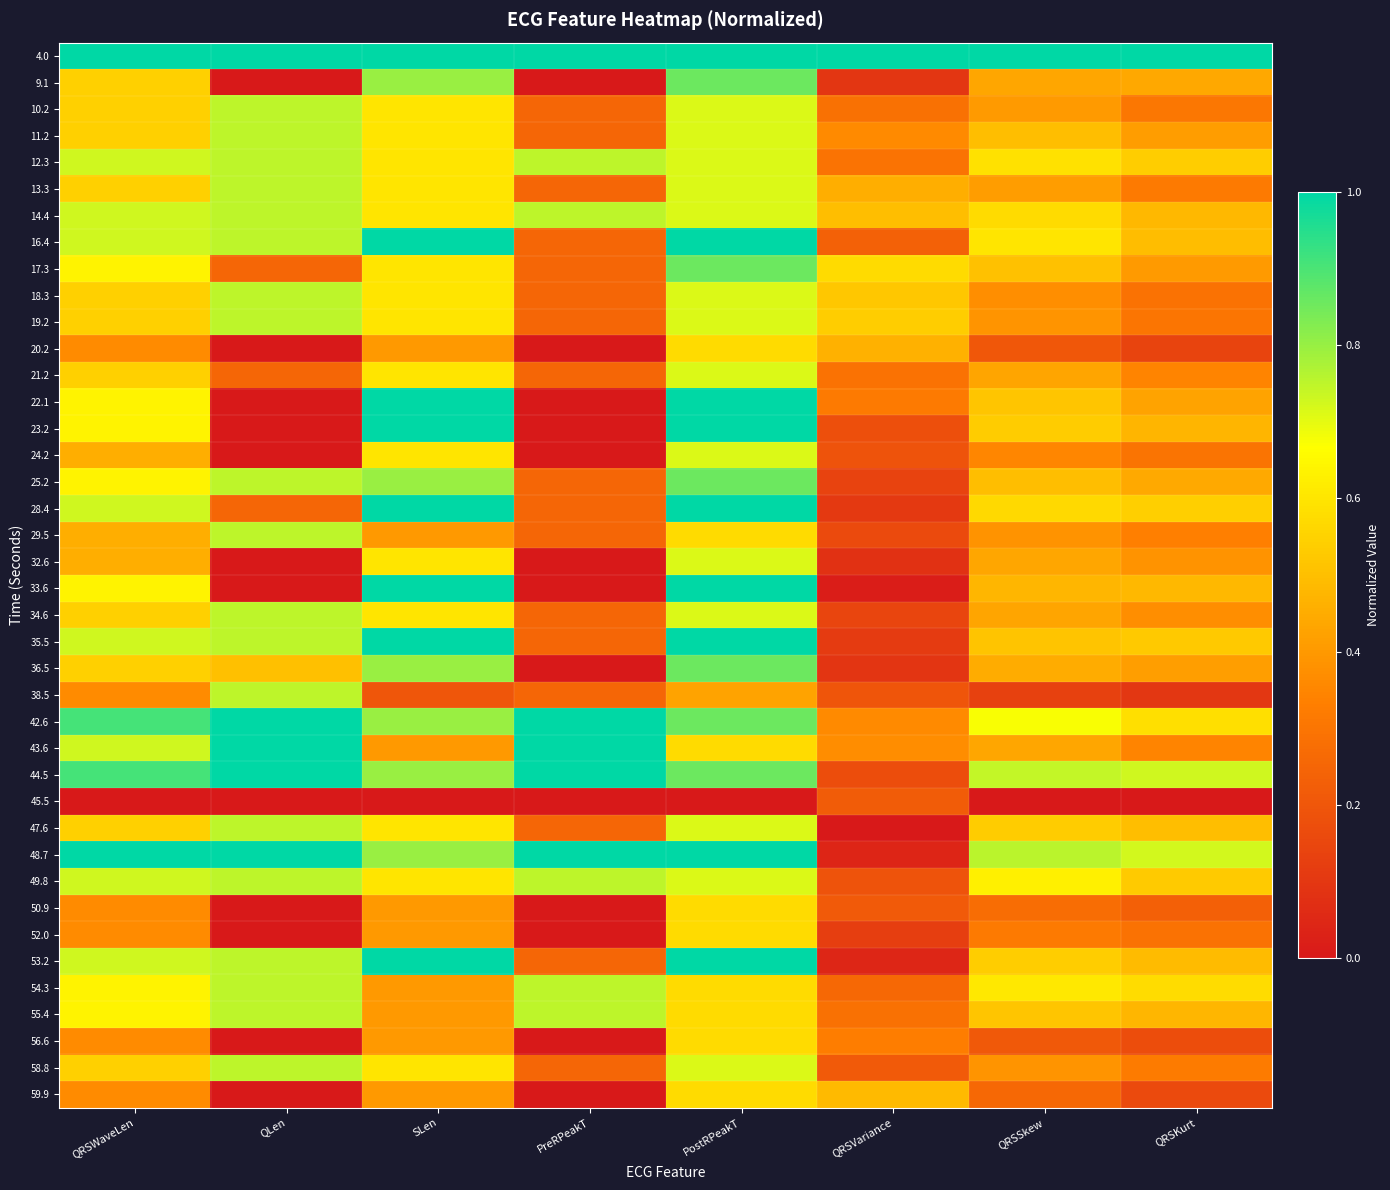

Reading left to right, extract all data points from this chart.

4.0: QRSWaveLen=1.0	QLen=1.0	SLen=1.0	PreRPeakT=1.0	PostRPeakT=1.0	QRSVariance=1.0	QRSSkew=1.0	QRSKurt=1.0
9.1: QRSWaveLen=0.5	QLen=0.0	SLen=0.8	PreRPeakT=0.0	PostRPeakT=0.9	QRSVariance=0.1	QRSSkew=0.4	QRSKurt=0.4
10.2: QRSWaveLen=0.5	QLen=0.8	SLen=0.6	PreRPeakT=0.2	PostRPeakT=0.7	QRSVariance=0.3	QRSSkew=0.4	QRSKurt=0.3
11.2: QRSWaveLen=0.5	QLen=0.8	SLen=0.6	PreRPeakT=0.2	PostRPeakT=0.7	QRSVariance=0.4	QRSSkew=0.5	QRSKurt=0.4
12.3: QRSWaveLen=0.7	QLen=0.8	SLen=0.6	PreRPeakT=0.8	PostRPeakT=0.7	QRSVariance=0.3	QRSSkew=0.6	QRSKurt=0.5
13.3: QRSWaveLen=0.5	QLen=0.8	SLen=0.6	PreRPeakT=0.2	PostRPeakT=0.7	QRSVariance=0.5	QRSSkew=0.4	QRSKurt=0.3
14.4: QRSWaveLen=0.7	QLen=0.8	SLen=0.6	PreRPeakT=0.8	PostRPeakT=0.7	QRSVariance=0.5	QRSSkew=0.6	QRSKurt=0.5
16.4: QRSWaveLen=0.7	QLen=0.8	SLen=1.0	PreRPeakT=0.2	PostRPeakT=1.0	QRSVariance=0.2	QRSSkew=0.6	QRSKurt=0.5
17.3: QRSWaveLen=0.6	QLen=0.2	SLen=0.6	PreRPeakT=0.2	PostRPeakT=0.9	QRSVariance=0.6	QRSSkew=0.5	QRSKurt=0.4
18.3: QRSWaveLen=0.5	QLen=0.8	SLen=0.6	PreRPeakT=0.2	PostRPeakT=0.7	QRSVariance=0.5	QRSSkew=0.4	QRSKurt=0.3
19.2: QRSWaveLen=0.5	QLen=0.8	SLen=0.6	PreRPeakT=0.2	PostRPeakT=0.7	QRSVariance=0.5	QRSSkew=0.4	QRSKurt=0.3
20.2: QRSWaveLen=0.4	QLen=0.0	SLen=0.4	PreRPeakT=0.0	PostRPeakT=0.6	QRSVariance=0.5	QRSSkew=0.2	QRSKurt=0.1
21.2: QRSWaveLen=0.5	QLen=0.2	SLen=0.6	PreRPeakT=0.2	PostRPeakT=0.7	QRSVariance=0.3	QRSSkew=0.4	QRSKurt=0.3
22.1: QRSWaveLen=0.6	QLen=0.0	SLen=1.0	PreRPeakT=0.0	PostRPeakT=1.0	QRSVariance=0.3	QRSSkew=0.5	QRSKurt=0.4
23.2: QRSWaveLen=0.6	QLen=0.0	SLen=1.0	PreRPeakT=0.0	PostRPeakT=1.0	QRSVariance=0.2	QRSSkew=0.5	QRSKurt=0.5
24.2: QRSWaveLen=0.5	QLen=0.0	SLen=0.6	PreRPeakT=0.0	PostRPeakT=0.7	QRSVariance=0.2	QRSSkew=0.4	QRSKurt=0.3
25.2: QRSWaveLen=0.6	QLen=0.8	SLen=0.8	PreRPeakT=0.2	PostRPeakT=0.9	QRSVariance=0.1	QRSSkew=0.5	QRSKurt=0.4
28.4: QRSWaveLen=0.7	QLen=0.2	SLen=1.0	PreRPeakT=0.2	PostRPeakT=1.0	QRSVariance=0.1	QRSSkew=0.6	QRSKurt=0.5
29.5: QRSWaveLen=0.5	QLen=0.8	SLen=0.4	PreRPeakT=0.2	PostRPeakT=0.6	QRSVariance=0.2	QRSSkew=0.4	QRSKurt=0.3
32.6: QRSWaveLen=0.5	QLen=0.0	SLen=0.6	PreRPeakT=0.0	PostRPeakT=0.7	QRSVariance=0.1	QRSSkew=0.4	QRSKurt=0.4
33.6: QRSWaveLen=0.6	QLen=0.0	SLen=1.0	PreRPeakT=0.0	PostRPeakT=1.0	QRSVariance=0.0	QRSSkew=0.5	QRSKurt=0.5
34.6: QRSWaveLen=0.5	QLen=0.8	SLen=0.6	PreRPeakT=0.2	PostRPeakT=0.7	QRSVariance=0.1	QRSSkew=0.4	QRSKurt=0.4
35.5: QRSWaveLen=0.7	QLen=0.8	SLen=1.0	PreRPeakT=0.2	PostRPeakT=1.0	QRSVariance=0.1	QRSSkew=0.5	QRSKurt=0.5
36.5: QRSWaveLen=0.5	QLen=0.5	SLen=0.8	PreRPeakT=0.0	PostRPeakT=0.9	QRSVariance=0.1	QRSSkew=0.5	QRSKurt=0.4
38.5: QRSWaveLen=0.4	QLen=0.8	SLen=0.2	PreRPeakT=0.2	PostRPeakT=0.4	QRSVariance=0.2	QRSSkew=0.1	QRSKurt=0.1
42.6: QRSWaveLen=0.9	QLen=1.0	SLen=0.8	PreRPeakT=1.0	PostRPeakT=0.9	QRSVariance=0.4	QRSSkew=0.7	QRSKurt=0.6
43.6: QRSWaveLen=0.7	QLen=1.0	SLen=0.4	PreRPeakT=1.0	PostRPeakT=0.6	QRSVariance=0.4	QRSSkew=0.4	QRSKurt=0.3
44.5: QRSWaveLen=0.9	QLen=1.0	SLen=0.8	PreRPeakT=1.0	PostRPeakT=0.9	QRSVariance=0.2	QRSSkew=0.7	QRSKurt=0.7
45.5: QRSWaveLen=0.0	QLen=0.0	SLen=0.0	PreRPeakT=0.0	PostRPeakT=0.0	QRSVariance=0.2	QRSSkew=0.0	QRSKurt=0.0
47.6: QRSWaveLen=0.5	QLen=0.8	SLen=0.6	PreRPeakT=0.2	PostRPeakT=0.7	QRSVariance=0.0	QRSSkew=0.5	QRSKurt=0.5
48.7: QRSWaveLen=1.0	QLen=1.0	SLen=0.8	PreRPeakT=1.0	PostRPeakT=1.0	QRSVariance=0.0	QRSSkew=0.8	QRSKurt=0.7
49.8: QRSWaveLen=0.7	QLen=0.8	SLen=0.6	PreRPeakT=0.8	PostRPeakT=0.7	QRSVariance=0.2	QRSSkew=0.6	QRSKurt=0.5
50.9: QRSWaveLen=0.4	QLen=0.0	SLen=0.4	PreRPeakT=0.0	PostRPeakT=0.6	QRSVariance=0.2	QRSSkew=0.3	QRSKurt=0.2
52.0: QRSWaveLen=0.4	QLen=0.0	SLen=0.4	PreRPeakT=0.0	PostRPeakT=0.6	QRSVariance=0.1	QRSSkew=0.3	QRSKurt=0.3
53.2: QRSWaveLen=0.7	QLen=0.8	SLen=1.0	PreRPeakT=0.2	PostRPeakT=1.0	QRSVariance=0.0	QRSSkew=0.5	QRSKurt=0.5
54.3: QRSWaveLen=0.6	QLen=0.8	SLen=0.4	PreRPeakT=0.8	PostRPeakT=0.6	QRSVariance=0.3	QRSSkew=0.6	QRSKurt=0.6
55.4: QRSWaveLen=0.6	QLen=0.8	SLen=0.4	PreRPeakT=0.8	PostRPeakT=0.6	QRSVariance=0.3	QRSSkew=0.5	QRSKurt=0.5
56.6: QRSWaveLen=0.4	QLen=0.0	SLen=0.4	PreRPeakT=0.0	PostRPeakT=0.6	QRSVariance=0.3	QRSSkew=0.2	QRSKurt=0.2
58.8: QRSWaveLen=0.5	QLen=0.8	SLen=0.6	PreRPeakT=0.2	PostRPeakT=0.7	QRSVariance=0.2	QRSSkew=0.4	QRSKurt=0.3
59.9: QRSWaveLen=0.4	QLen=0.0	SLen=0.4	PreRPeakT=0.0	PostRPeakT=0.6	QRSVariance=0.5	QRSSkew=0.3	QRSKurt=0.2